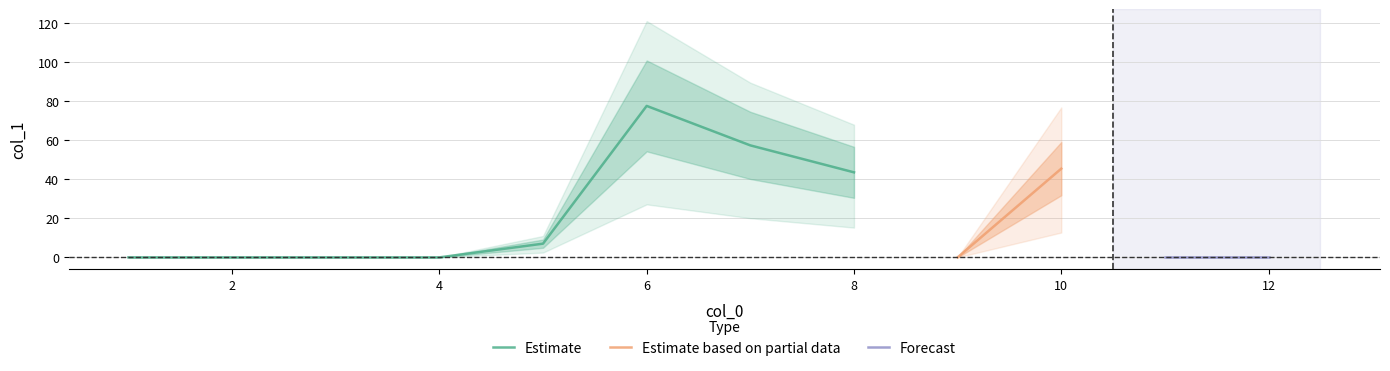

Reading left to right, what are all the values shown in this chart?

1=0.0	2=0.0	3=0.0	4=0.0	5=7.0	6=77.7	7=57.4	8=43.6	9=0.0	10=45.5	11=0.0	12=0.0